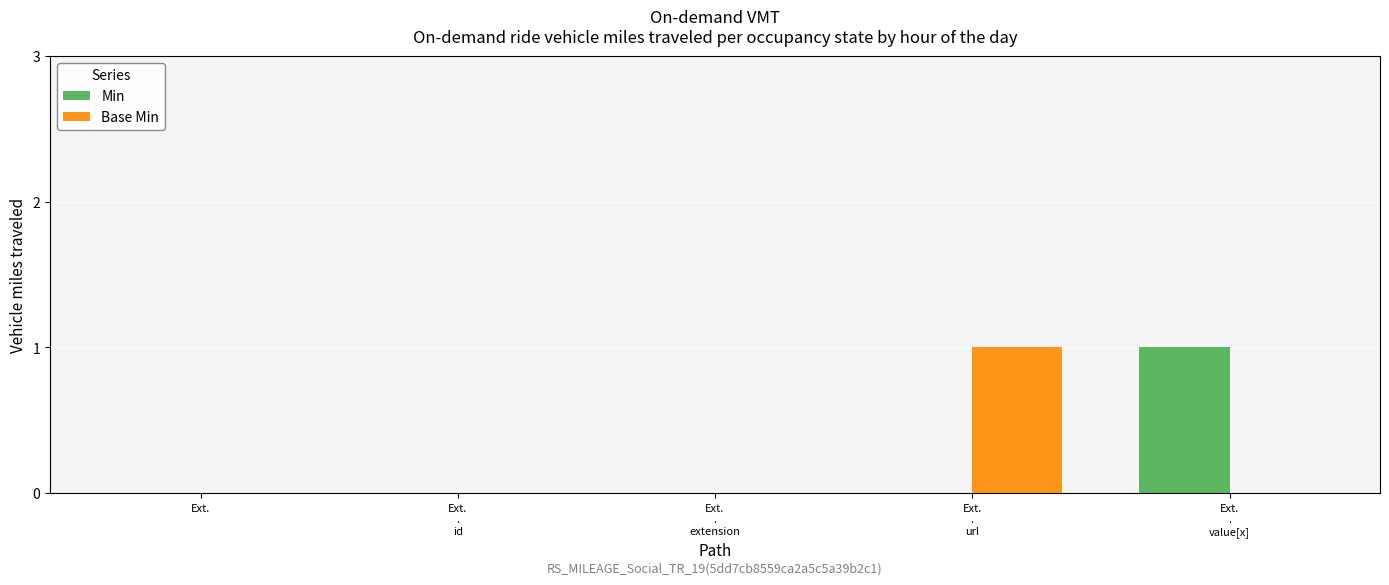

Reading right to left, transcribe all the data shown in this chart.

Min: 1	0	0	0	0
Base Min: 0	1	0	0	0